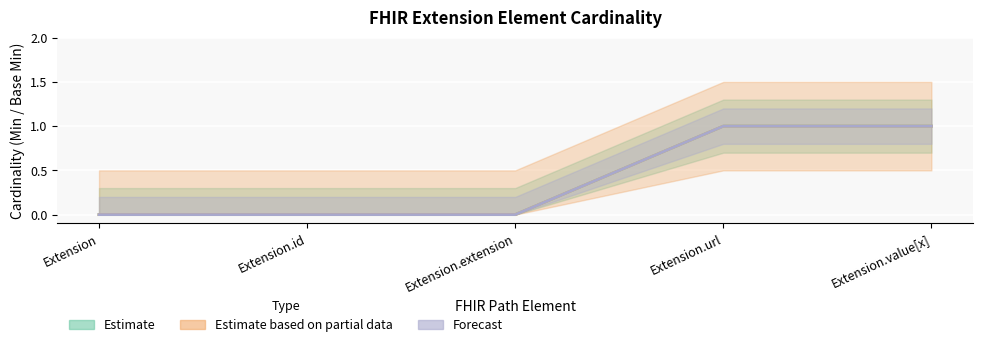

At how many categories does at least one series exceed 0?

2